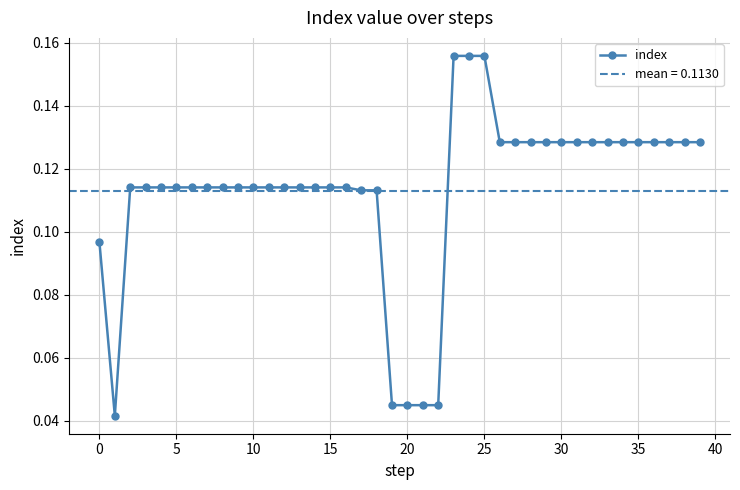

At which category does the chart reach its peak across all series?

23